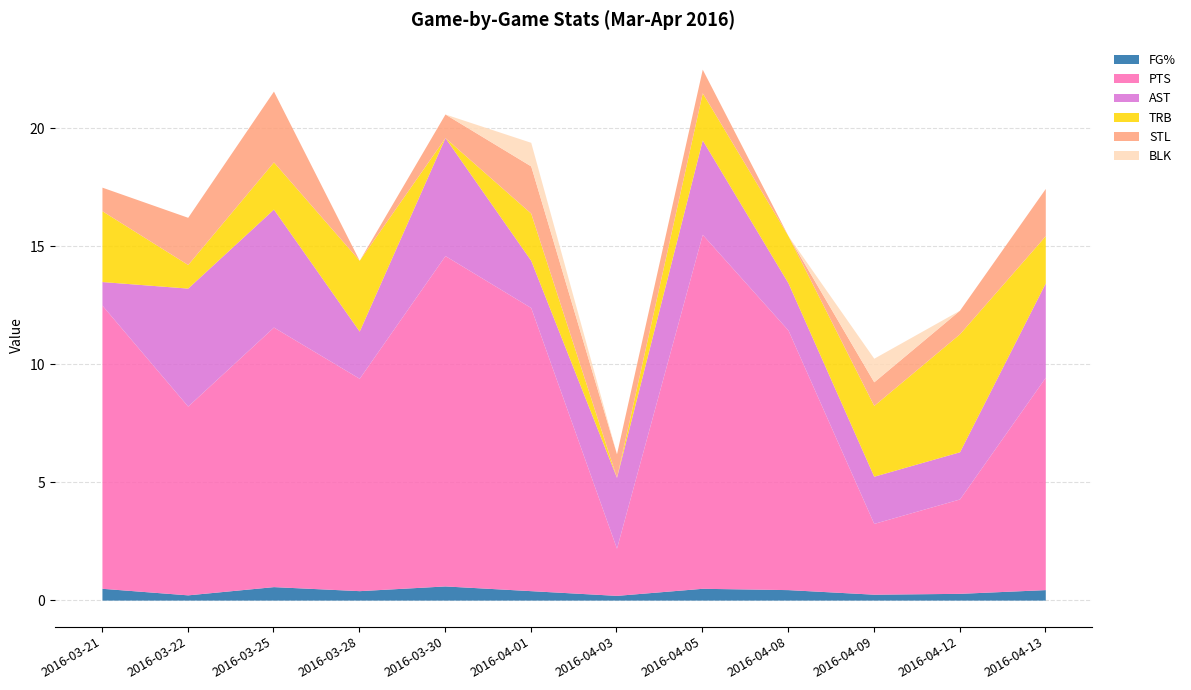

How many lines are shown in the chart?

6